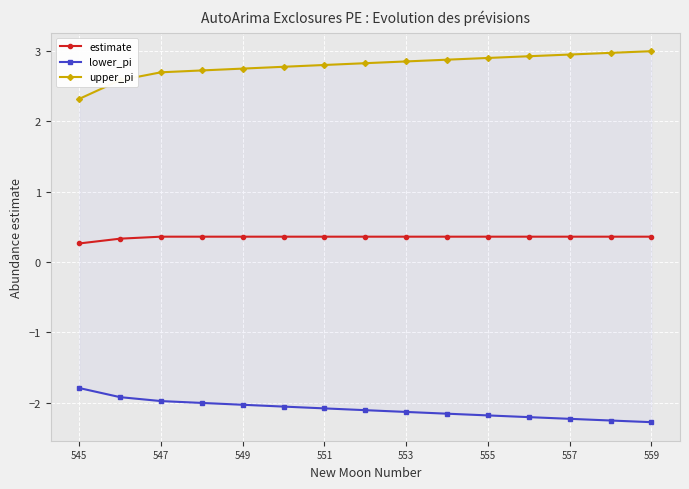

What is the minimum value for estimate?

0.3